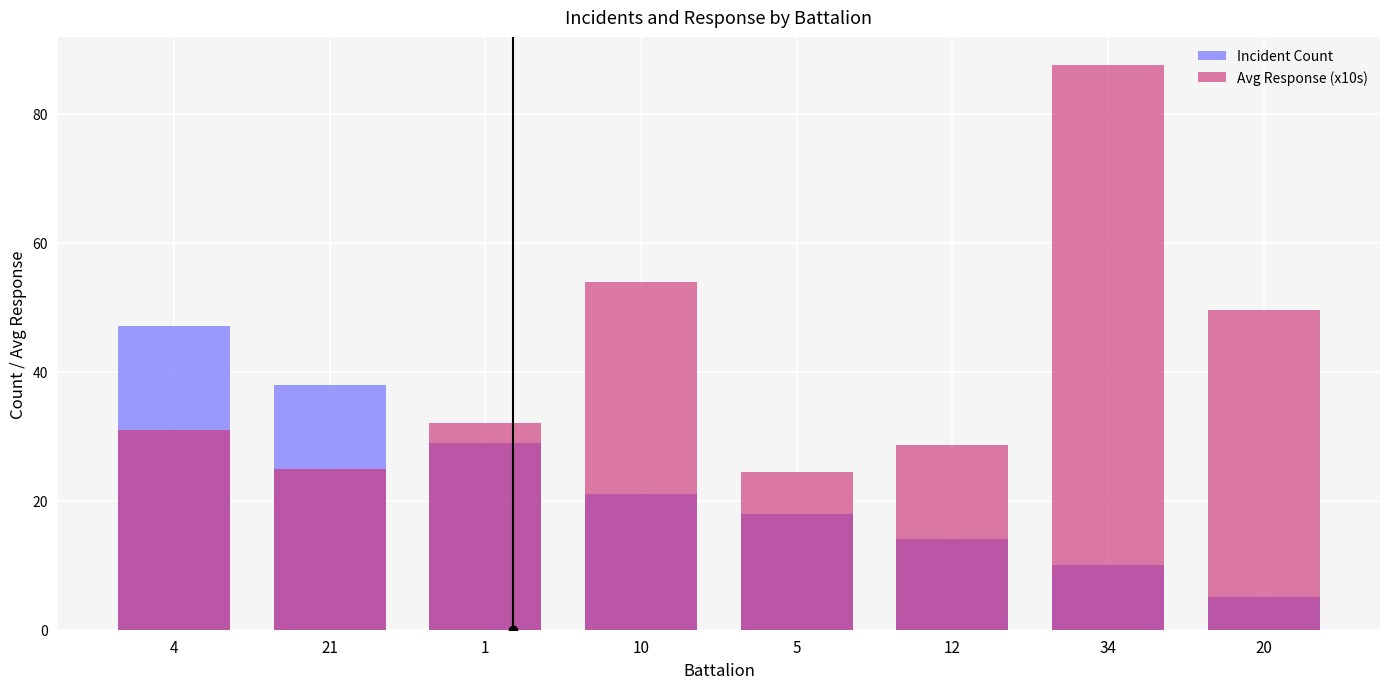

Count the number of categories in the chart.

8